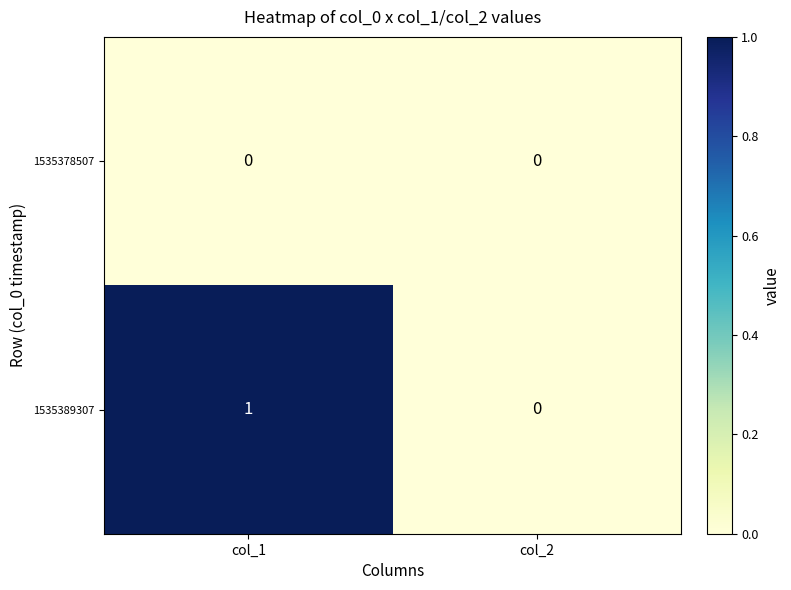

List the labels in order of 1535389307 value, largest first.

col_1, col_2